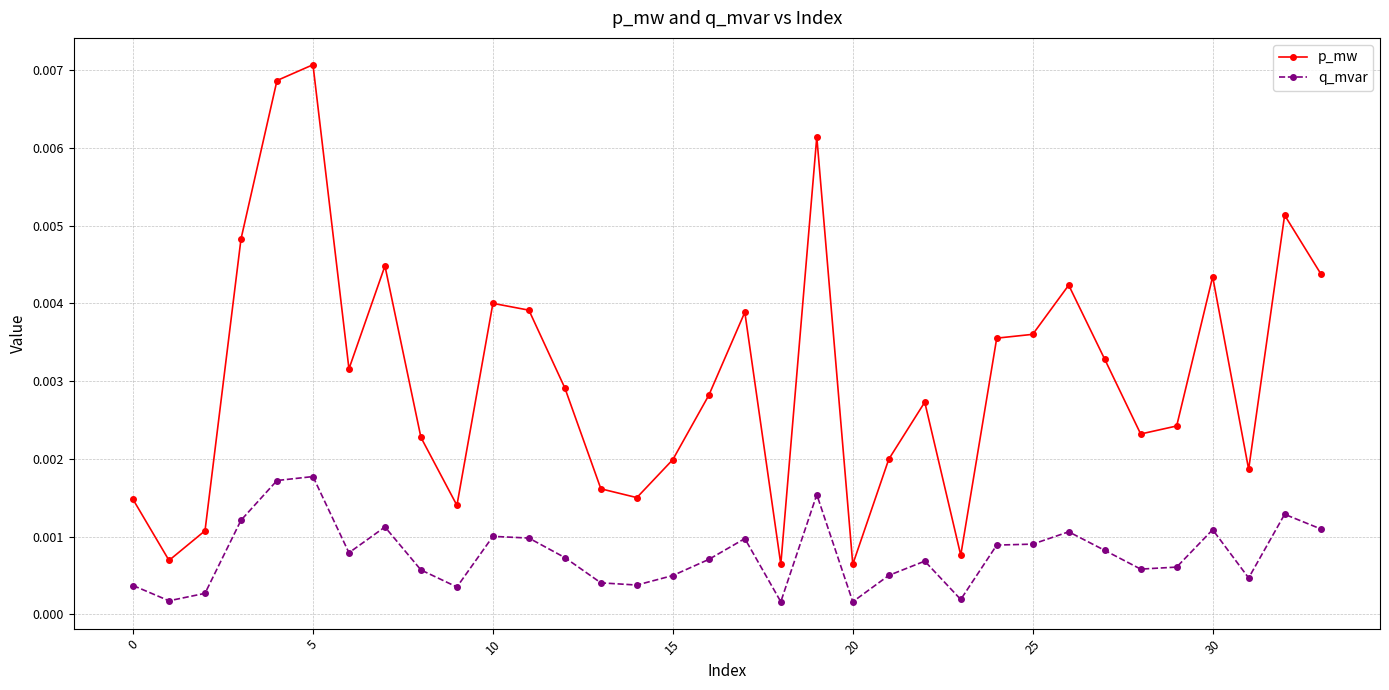

Which series has the largest range (max minus min)?

p_mw